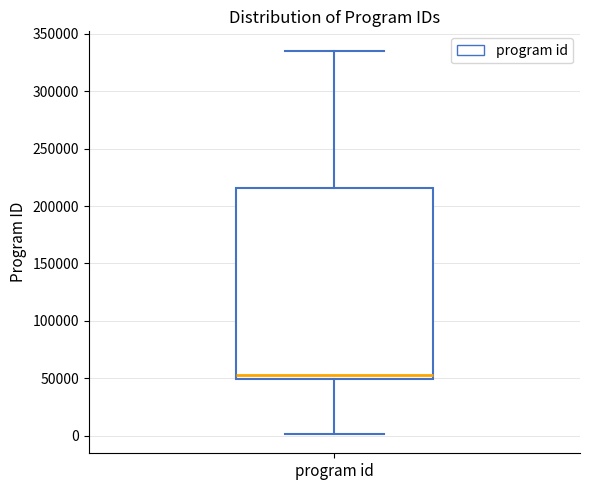

Where does the median line of the box for program id sit on the y-axis? The values are not printed on the chart, so give them approximately, as read against the axis.

55000